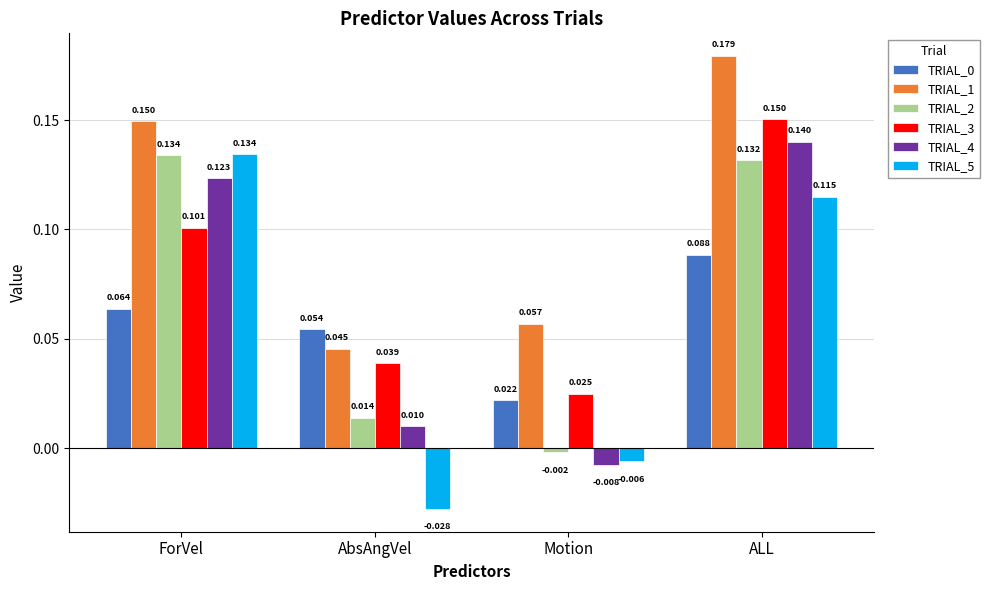

At which label is TRIAL_4 closest to 0?

Motion